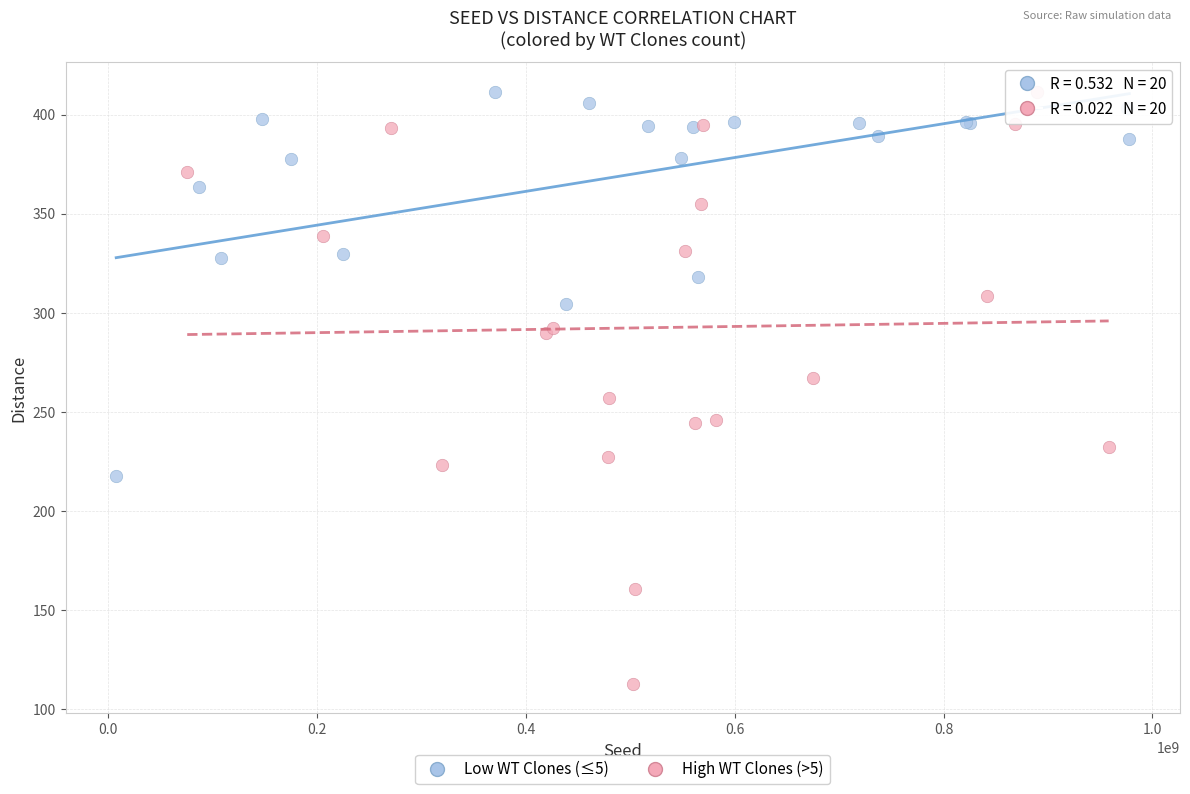

Which series has the largest Y range (max minus min)?

High WT Clones (>5)